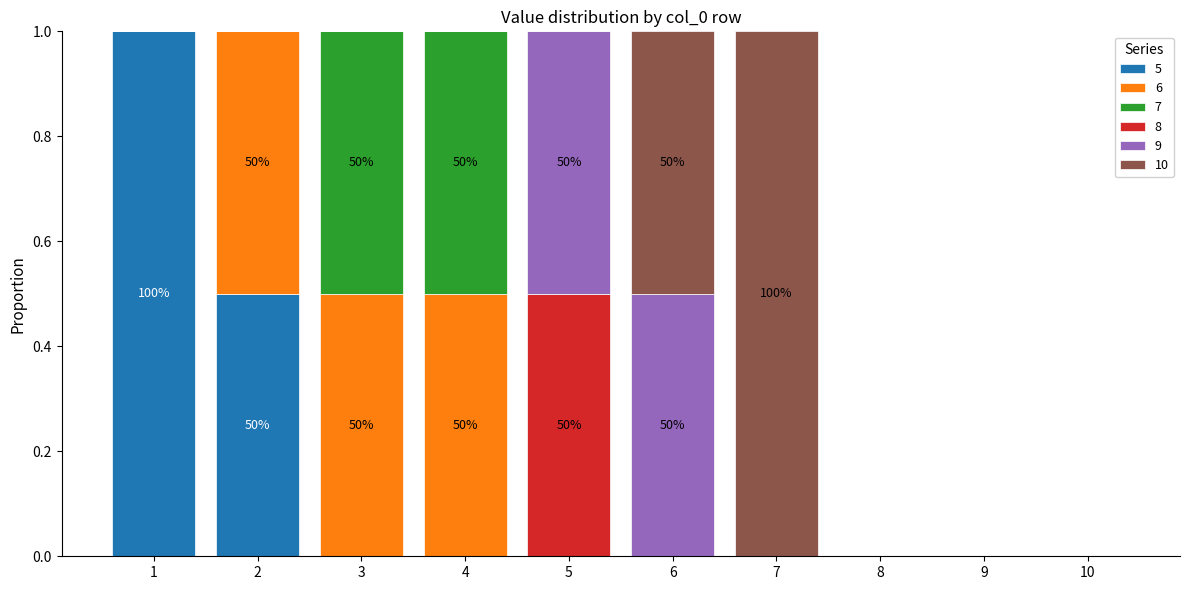

What is the maximum value for 5?

1.0